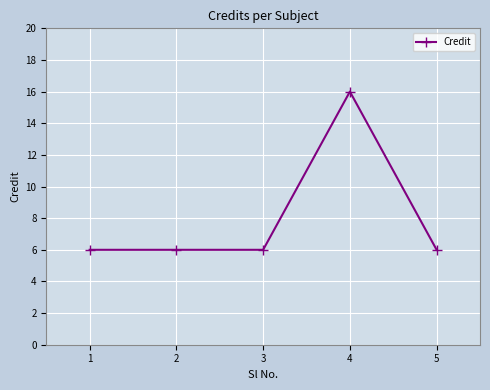

What is the minimum value shown in the chart?

6